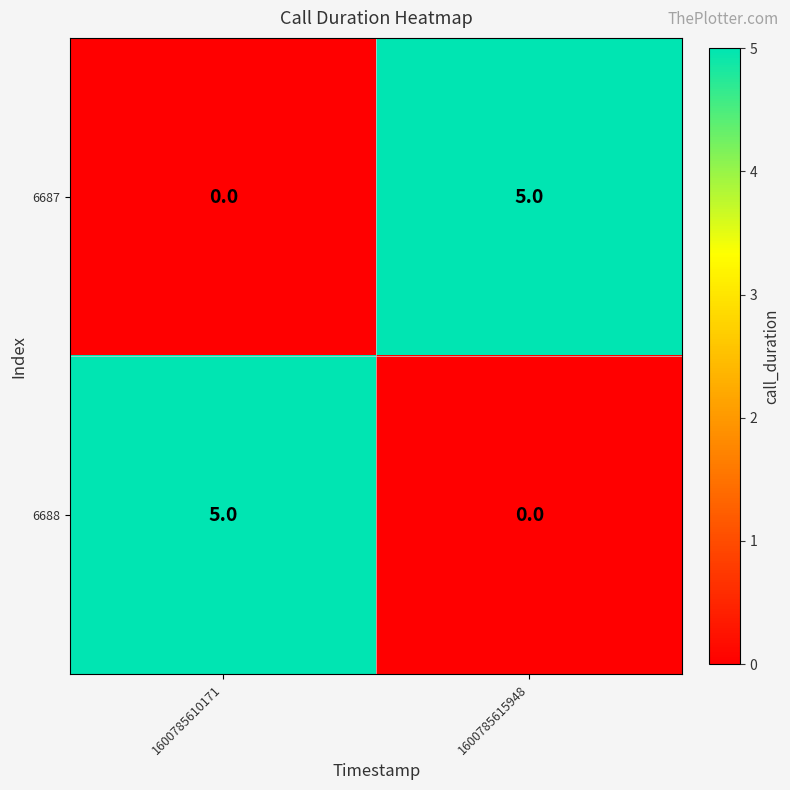

Reading right to left, list all the values displayed in this chart.

6687: 1600785615948=5	1600785610171=0
6688: 1600785615948=0	1600785610171=5